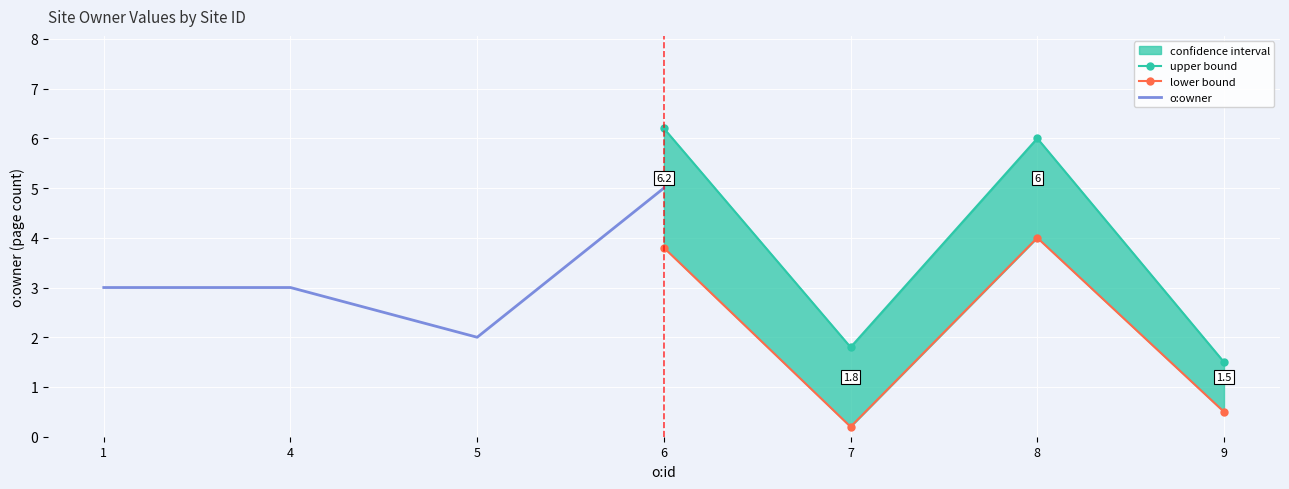

True or false: upper bound and lower bound intersect in this chart.

False